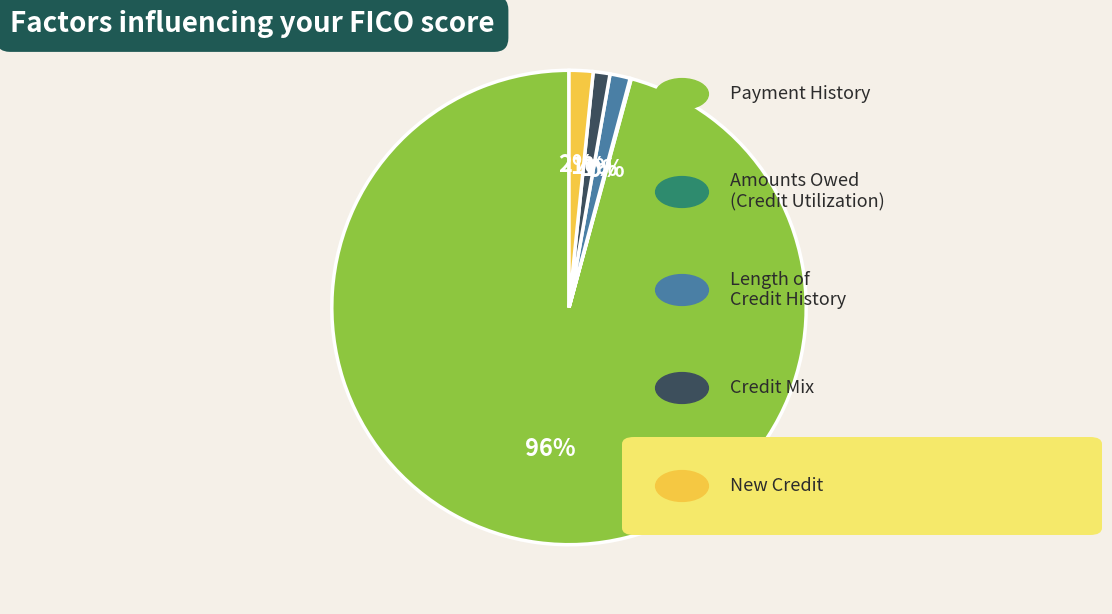

Is there any slice that represents more than half of the pie?

Yes